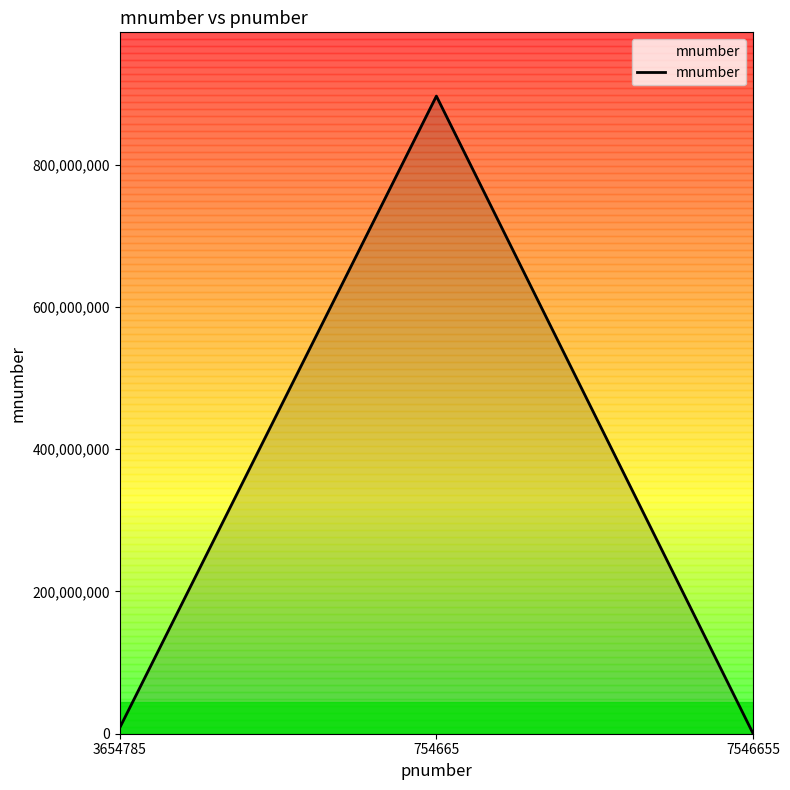

Which label corresponds to the largest value in the chart?

754665